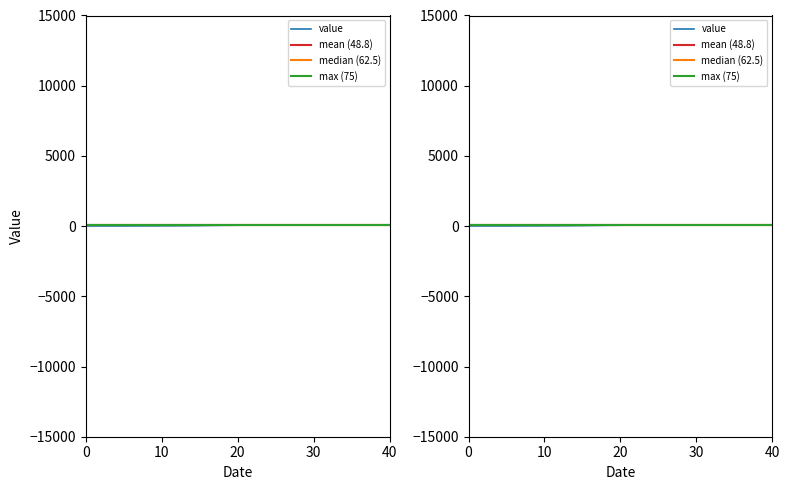

What is the average value?

49